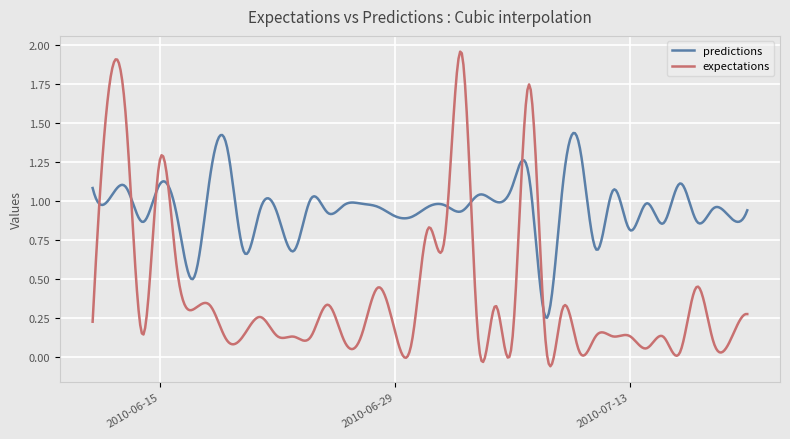

Which series has the largest total across all categories?

predictions